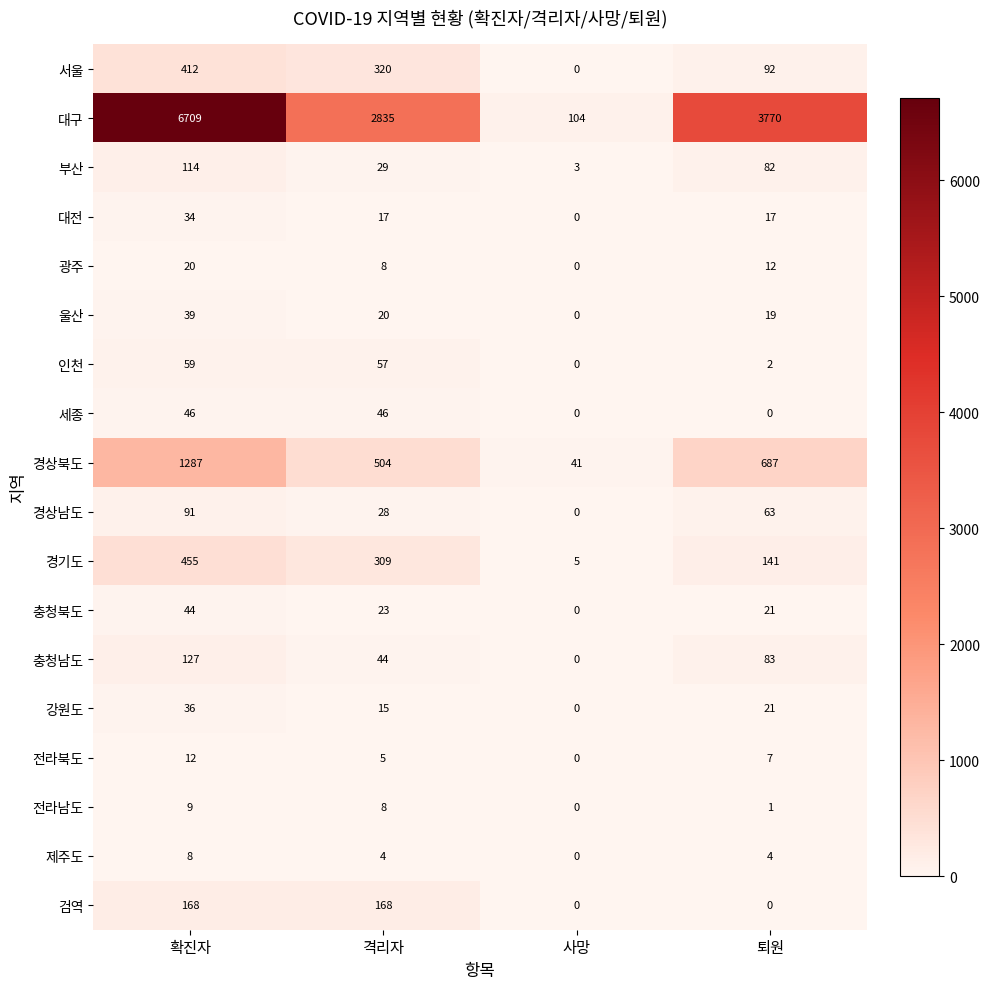

What is the difference between the maximum and second lowest values in the 전라북도 series?

7